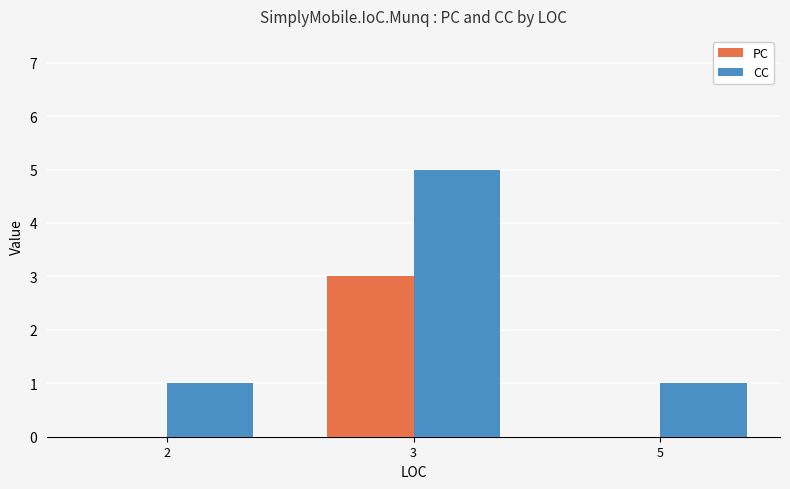

Reading left to right, extract all data points from this chart.

PC: 2=0	3=3	5=0
CC: 2=1	3=5	5=1